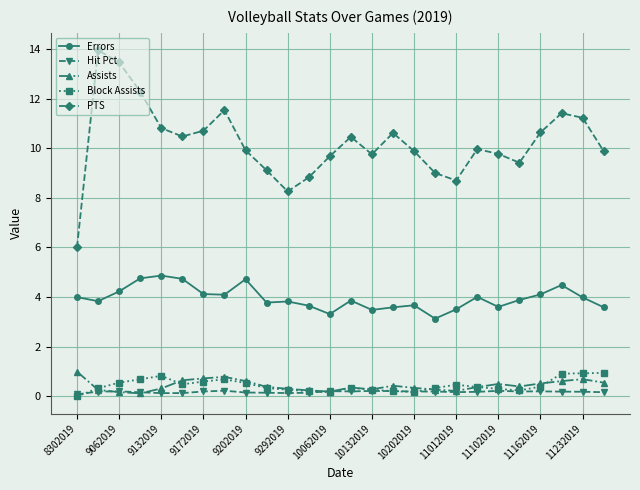

What is the value of the Hit Pct point at the 7th from the left?

0.2